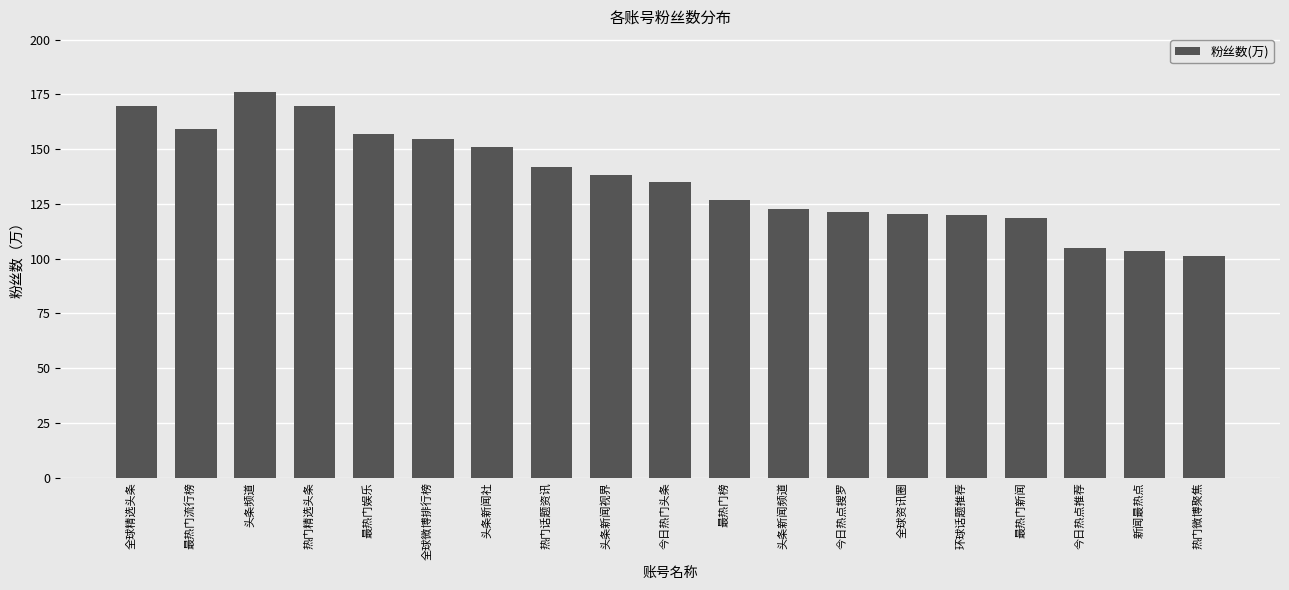

Where is the data nearest to the value 138?

头条新闻视界